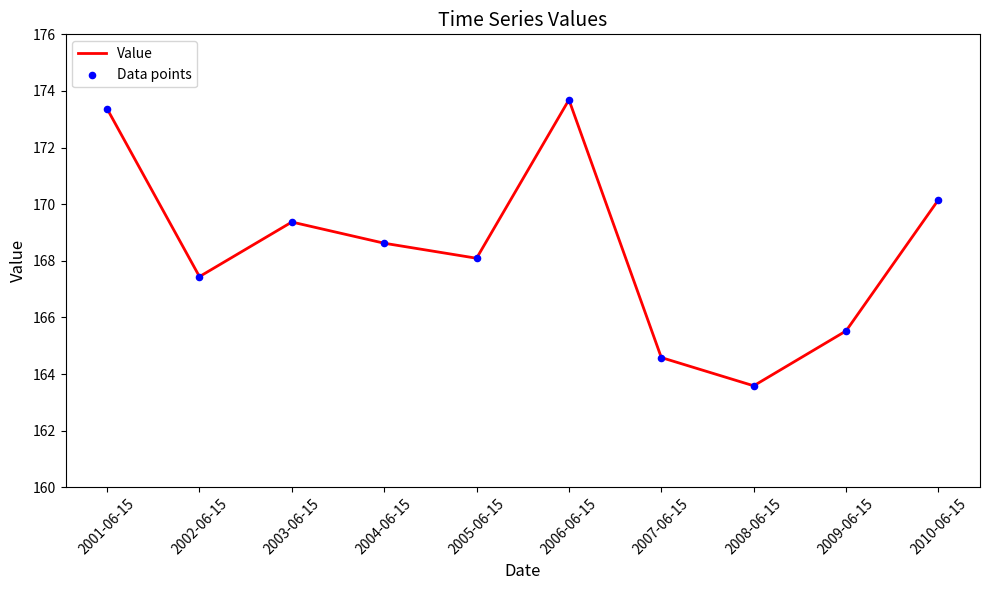

Which has a higher value, 2010-06-15 or 2004-06-15?

2010-06-15